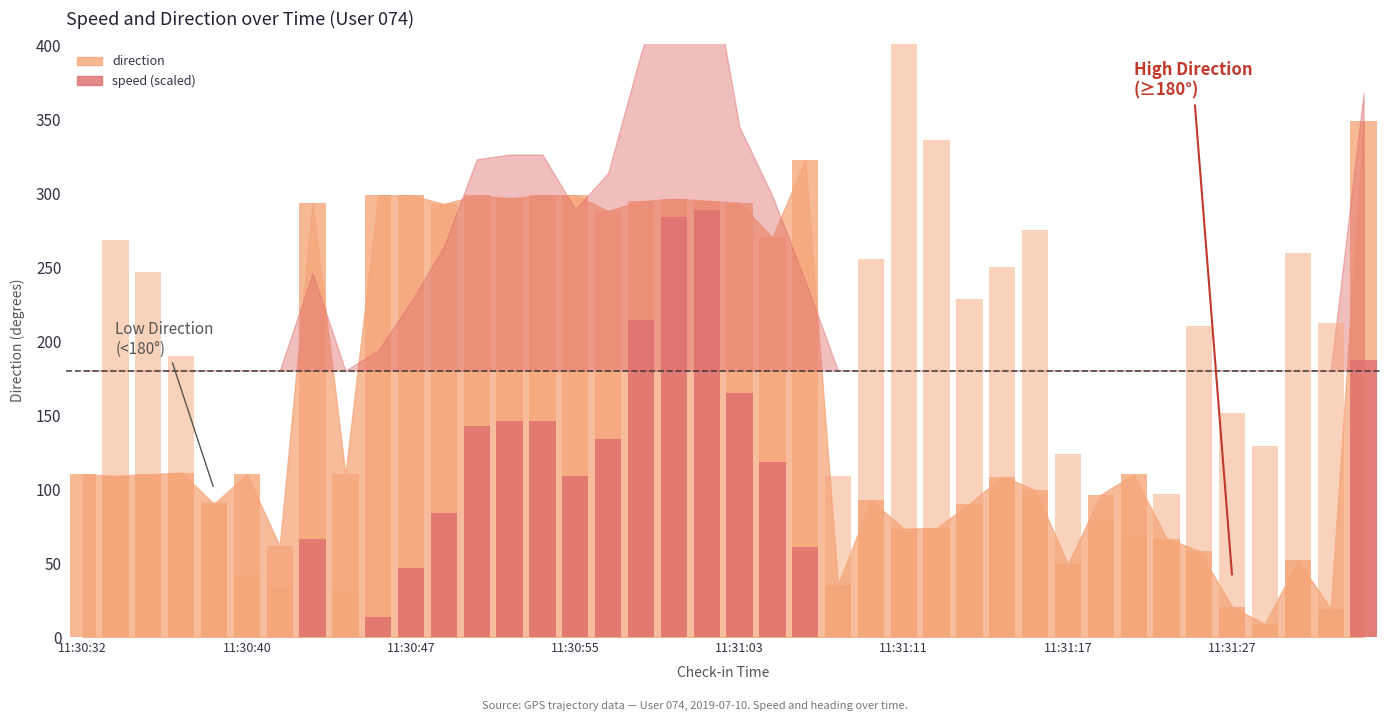

What is the spread (max minus min) of values at 28?

250.2